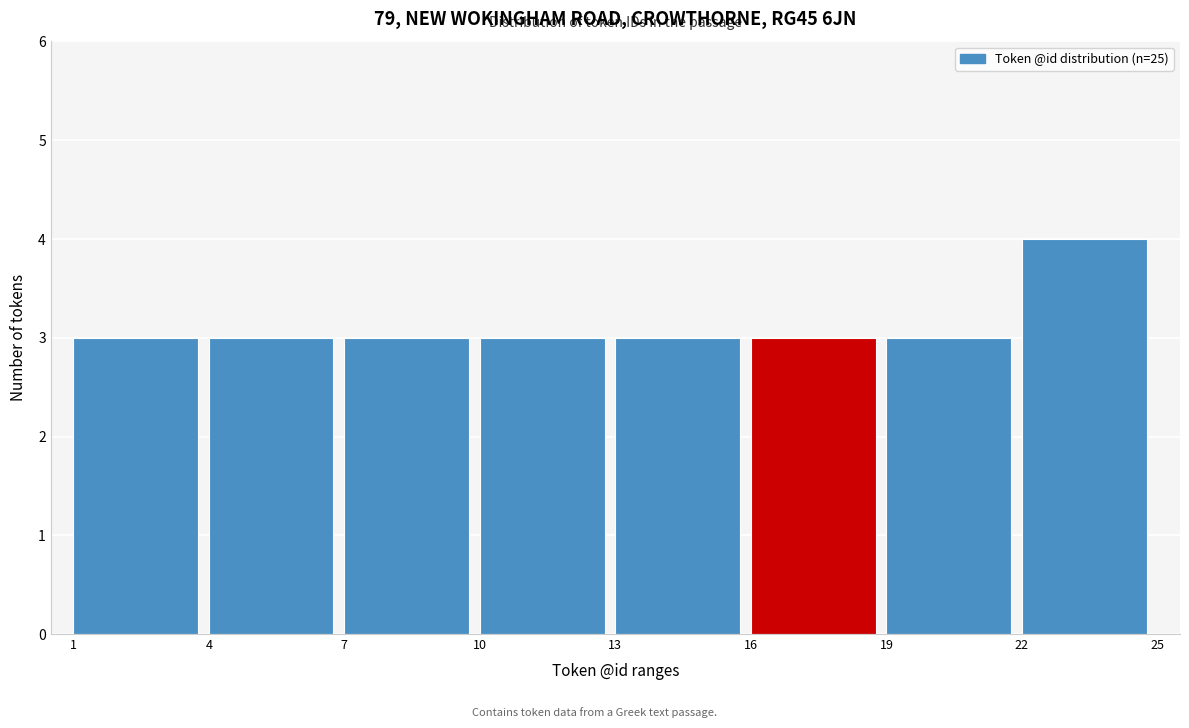

Reading left to right, transcribe this chart: for each bar, give the range it covers on the x-axis and its height. The values are not printed on the chart, so give them approximately, as read against the axis.

1 to 4: 3
4 to 7: 3
7 to 10: 3
10 to 13: 3
13 to 16: 3
16 to 19: 3
19 to 22: 3
22 to 25: 4